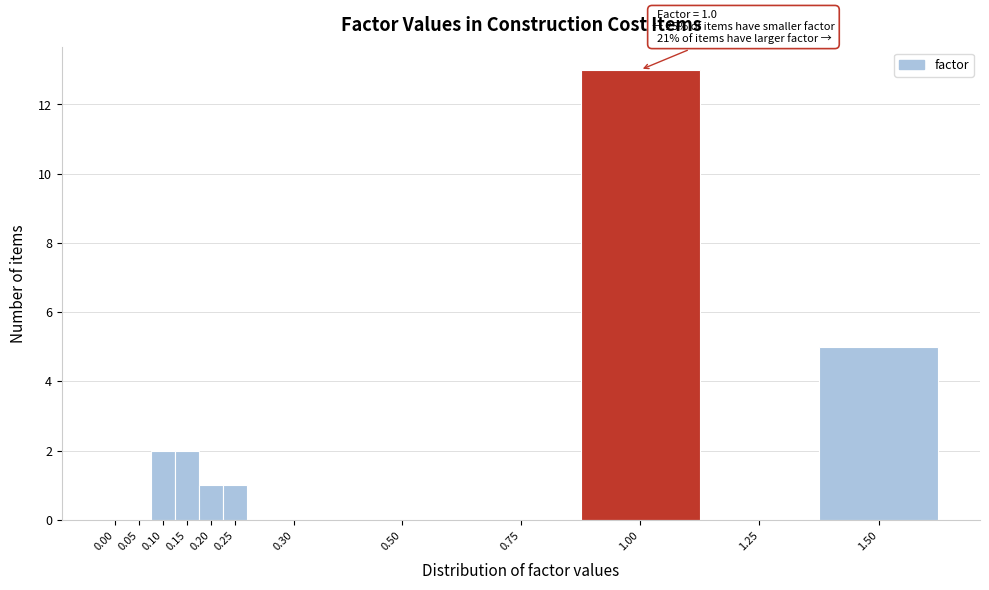

Reading right to left, what are all the values shown in this chart?

1.50=5	1.25=0	1.00=13	0.75=0	0.50=0	0.30=0	0.25=1	0.20=1	0.15=2	0.10=2	0.05=0	0.00=0